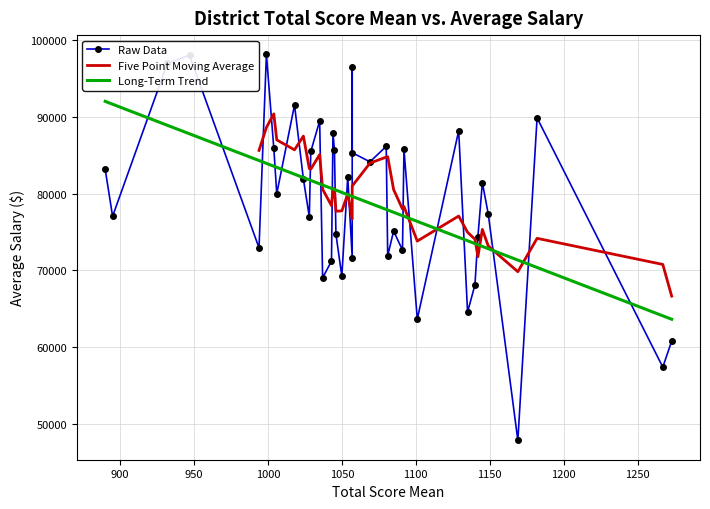

At which category does the chart reach its minimum across all series?

1169